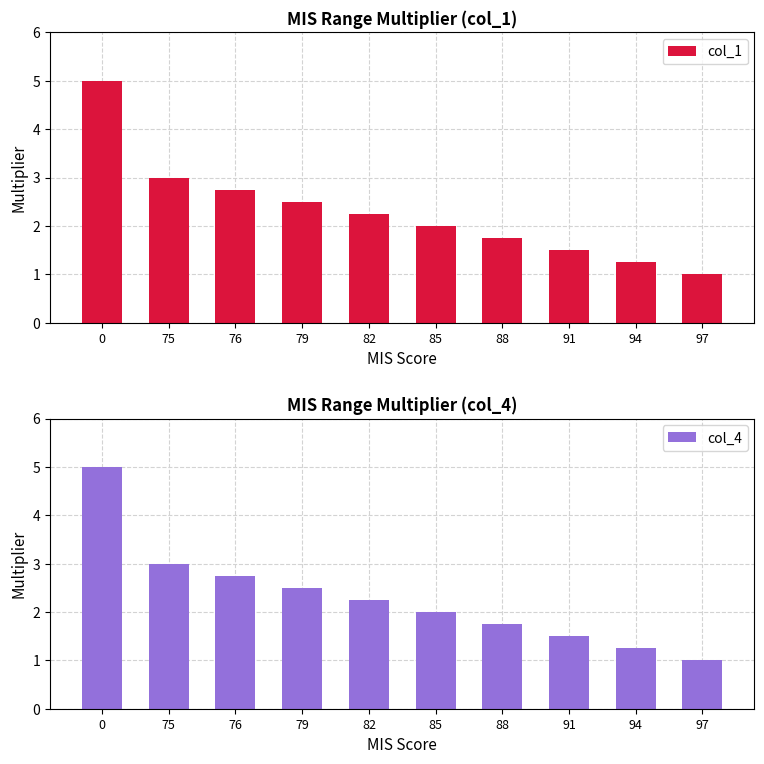

Between 85 and 97, which series saw the biggest shift?

col_1